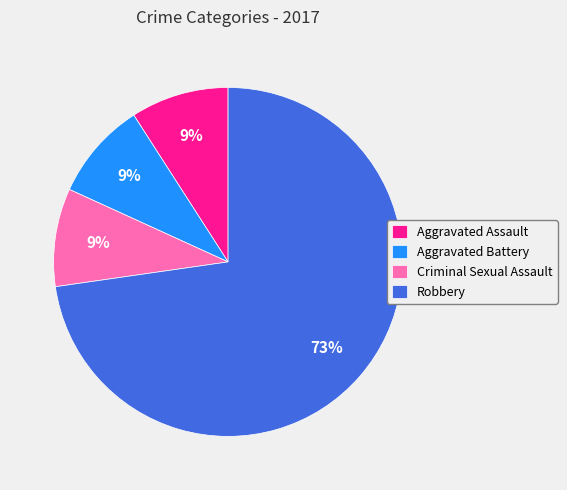

Do Aggravated Battery and Criminal Sexual Assault together represent more than half of the pie?

No